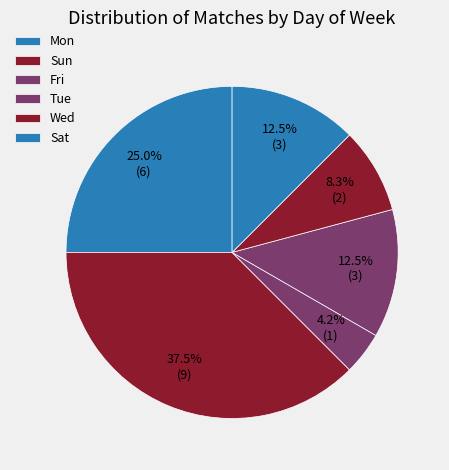

How many segments does this pie chart have?

6